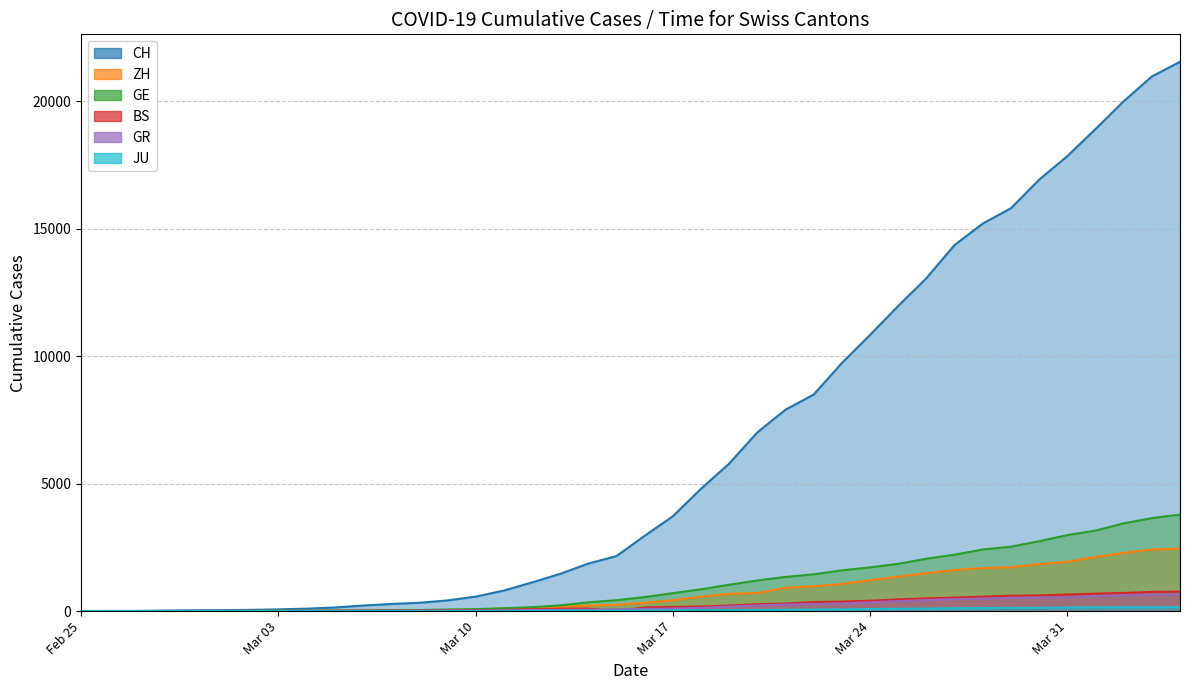

How many data points in ZH are above 326?

19